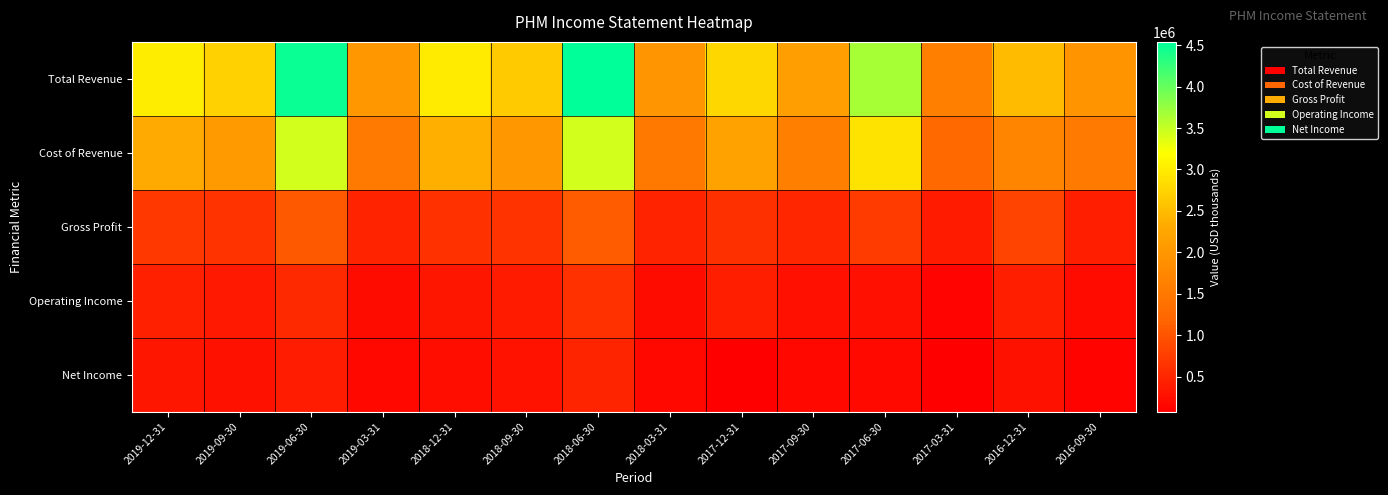

What is the greatest value displayed?

4539800